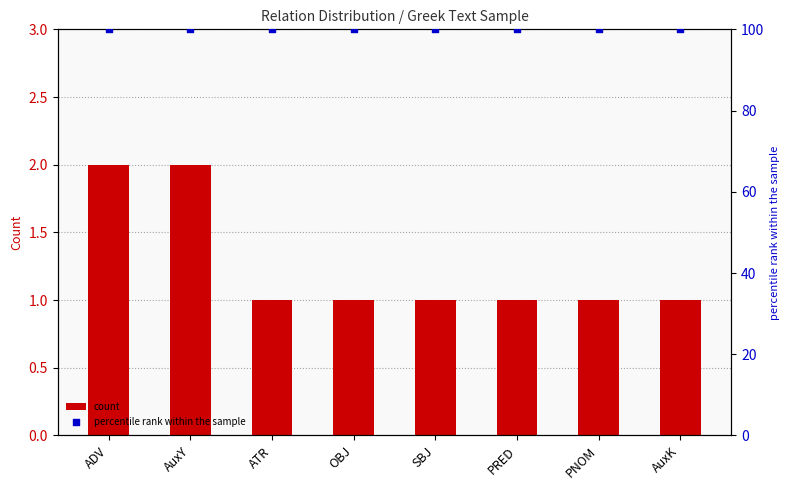

Which series has the largest Y range (max minus min)?

count